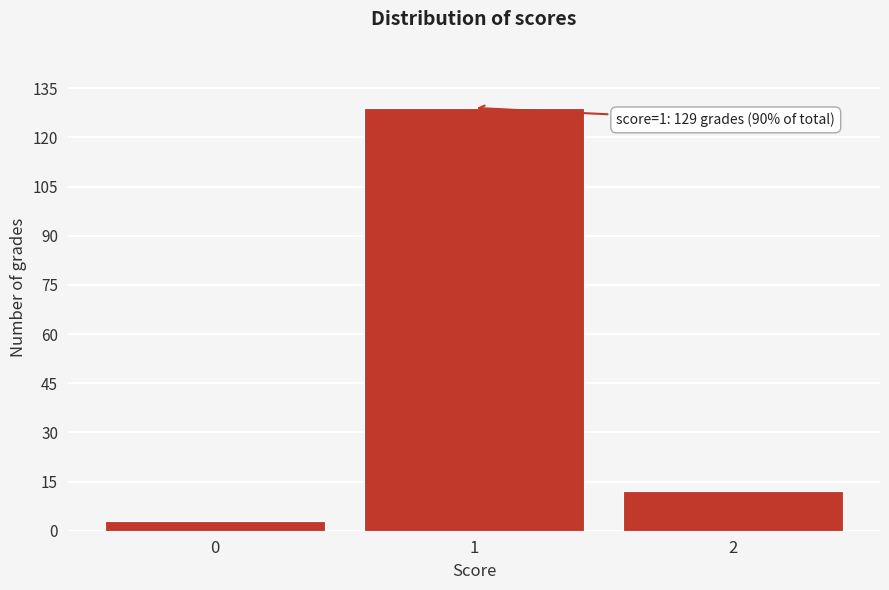

Reading right to left, transcribe all the data shown in this chart.

12	129	3